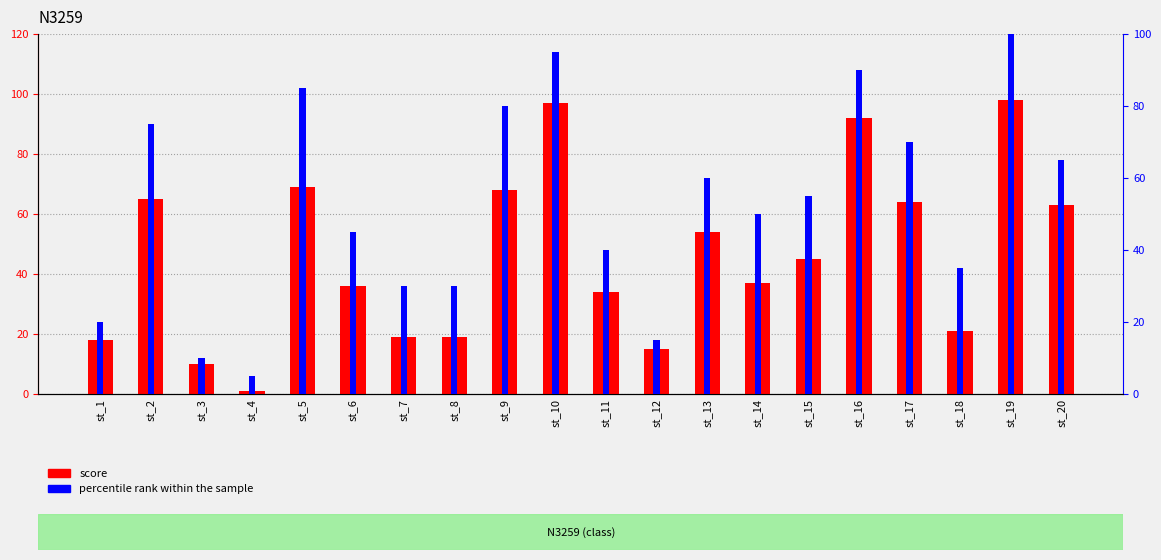

The score series shows 30 at st_7. True or false?

False